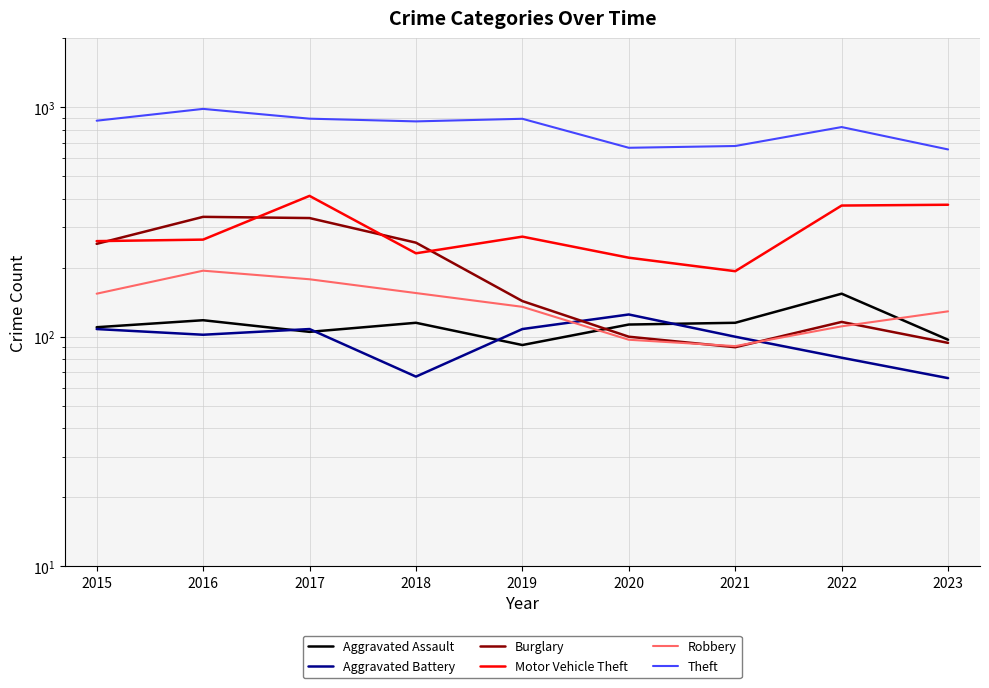

List the series in order of their peak value, lowest first.

Aggravated Battery, Aggravated Assault, Robbery, Burglary, Motor Vehicle Theft, Theft